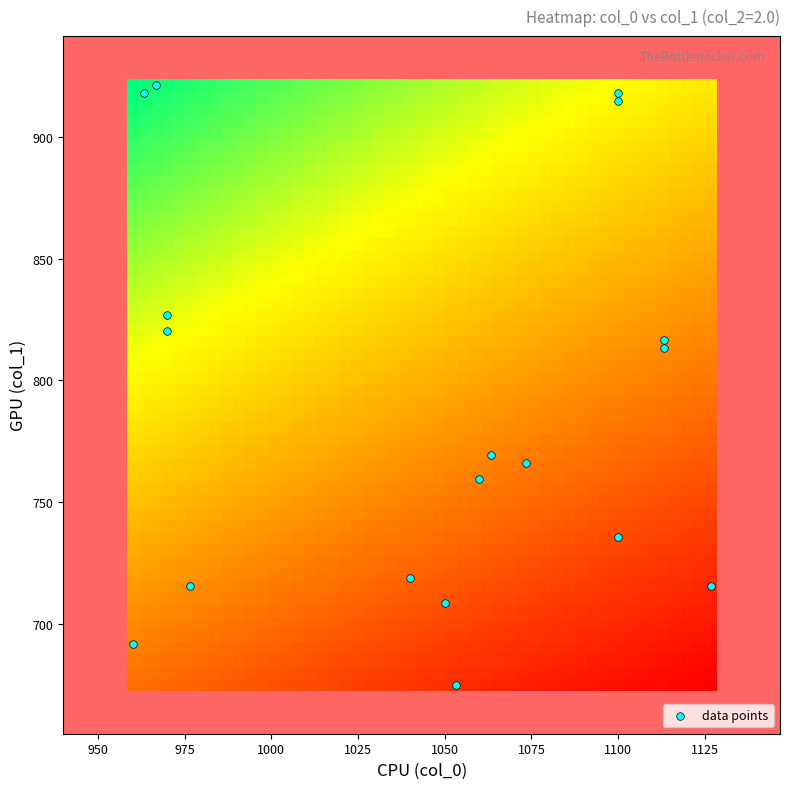

What Y value in the scatter plot is closest to 798?

813.4